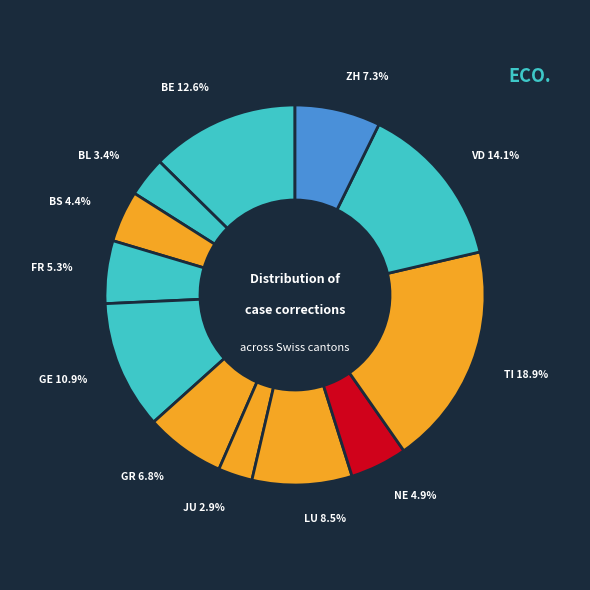

How many segments does this pie chart have?

12